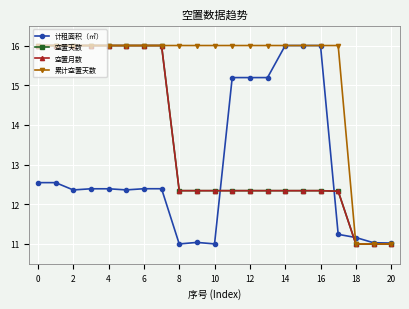

What is the value of the 空置月数 point at the 12th from the left?

12.3